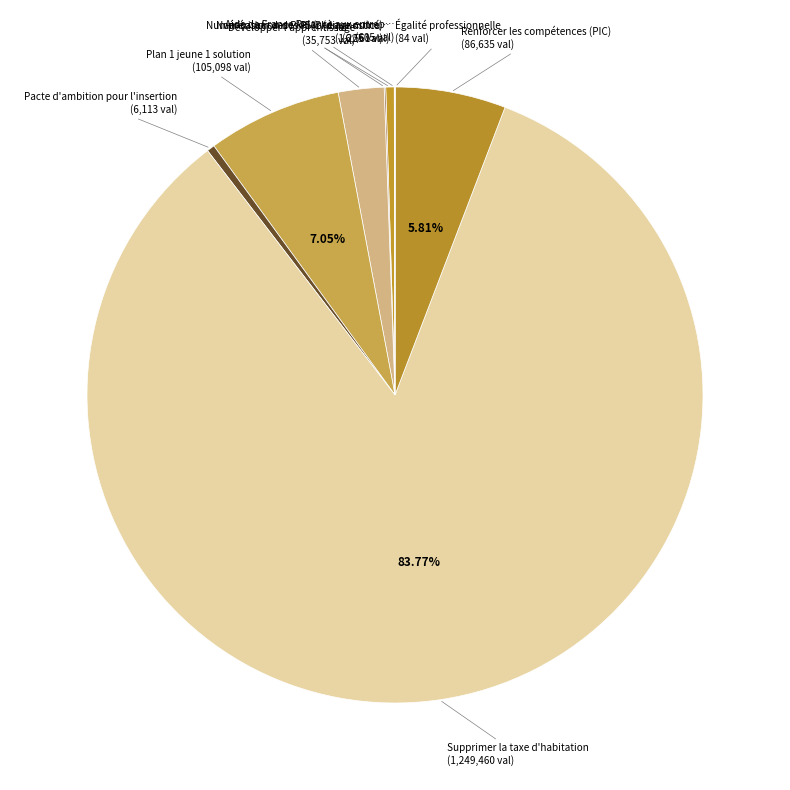

Which category has the biggest portion of the pie?

Supprimer la taxe d'habitation